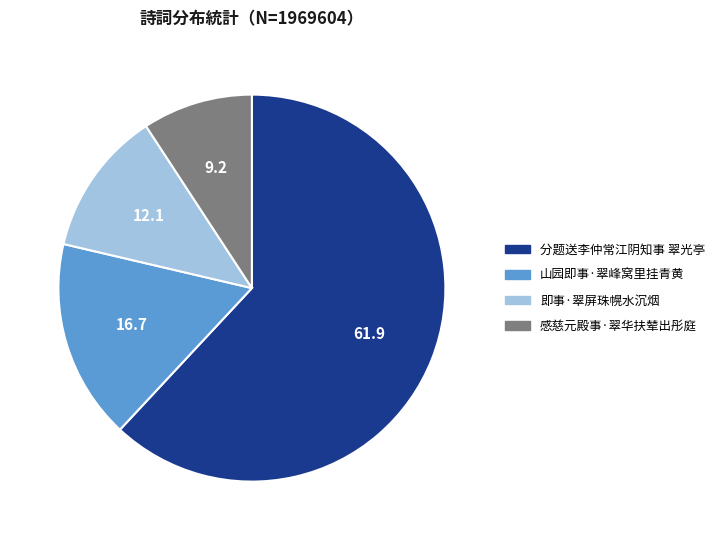

Combined, do 分题送李仲常江阴知事 翠光亭 and 山园即事·翠峰窝里挂青黄 account for over 50%?

Yes